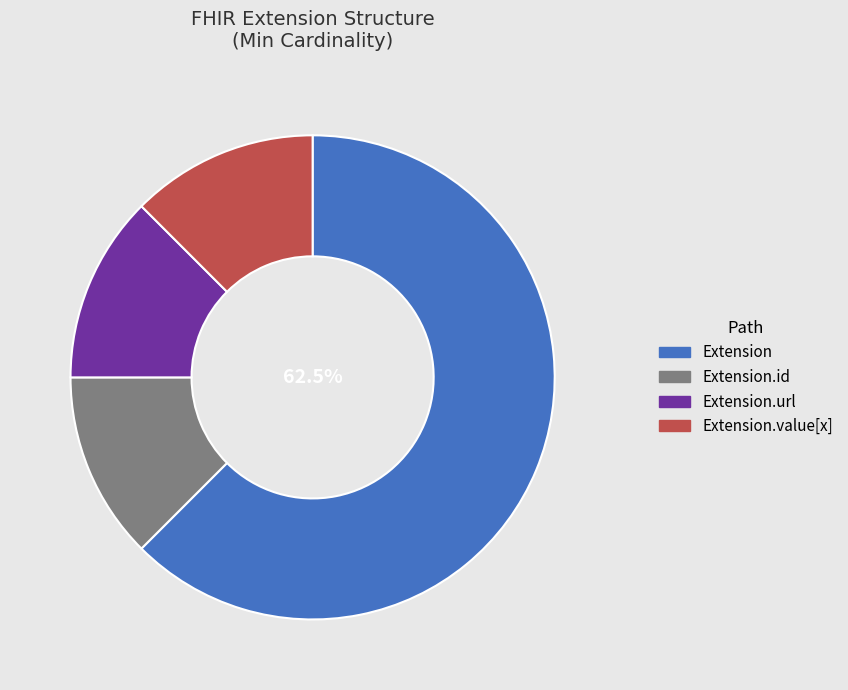

Which slice represents more than half of the pie?

Extension